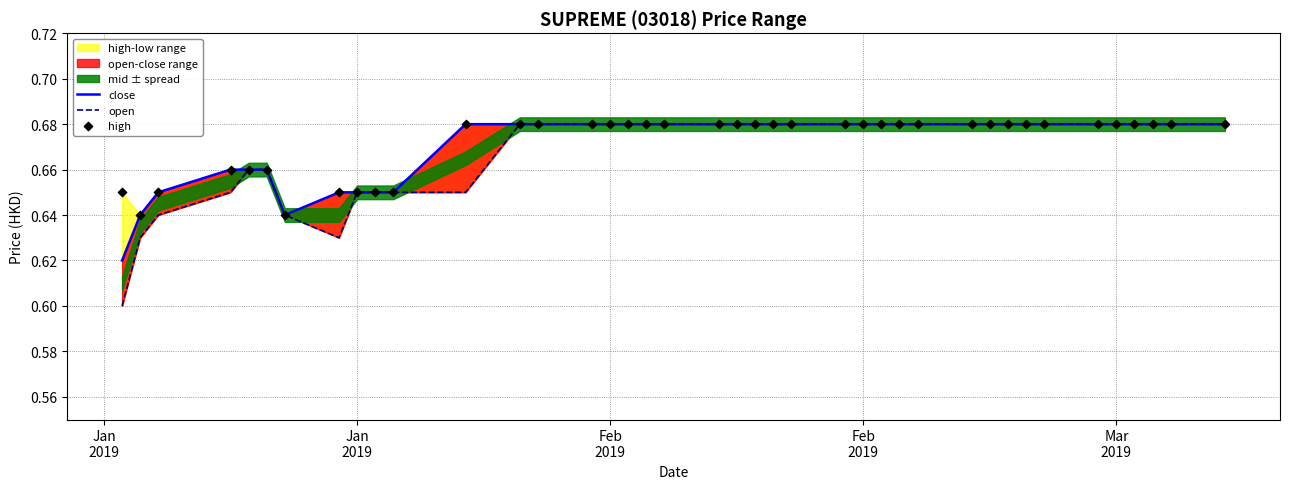

Which series contains the highest Y value?

close